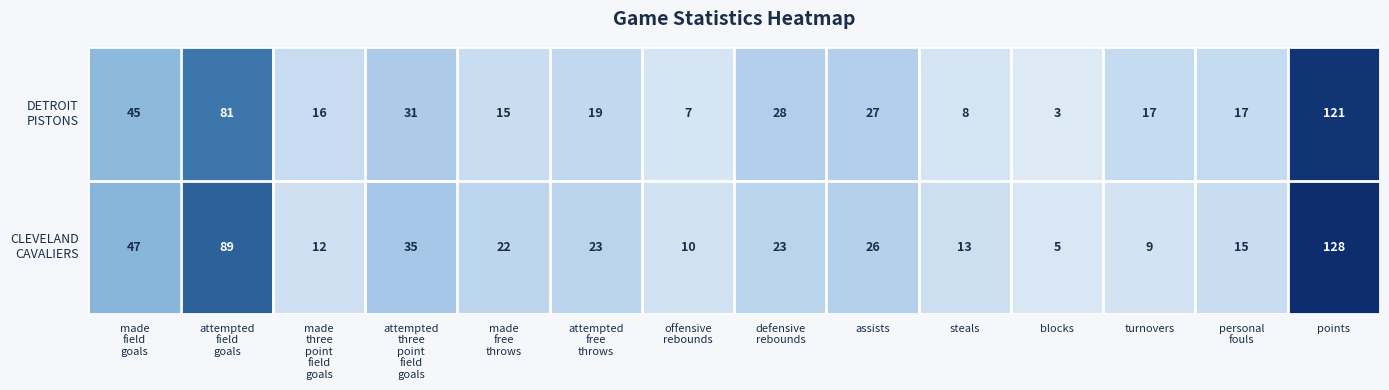

At which category is the sum across all series the highest?

points